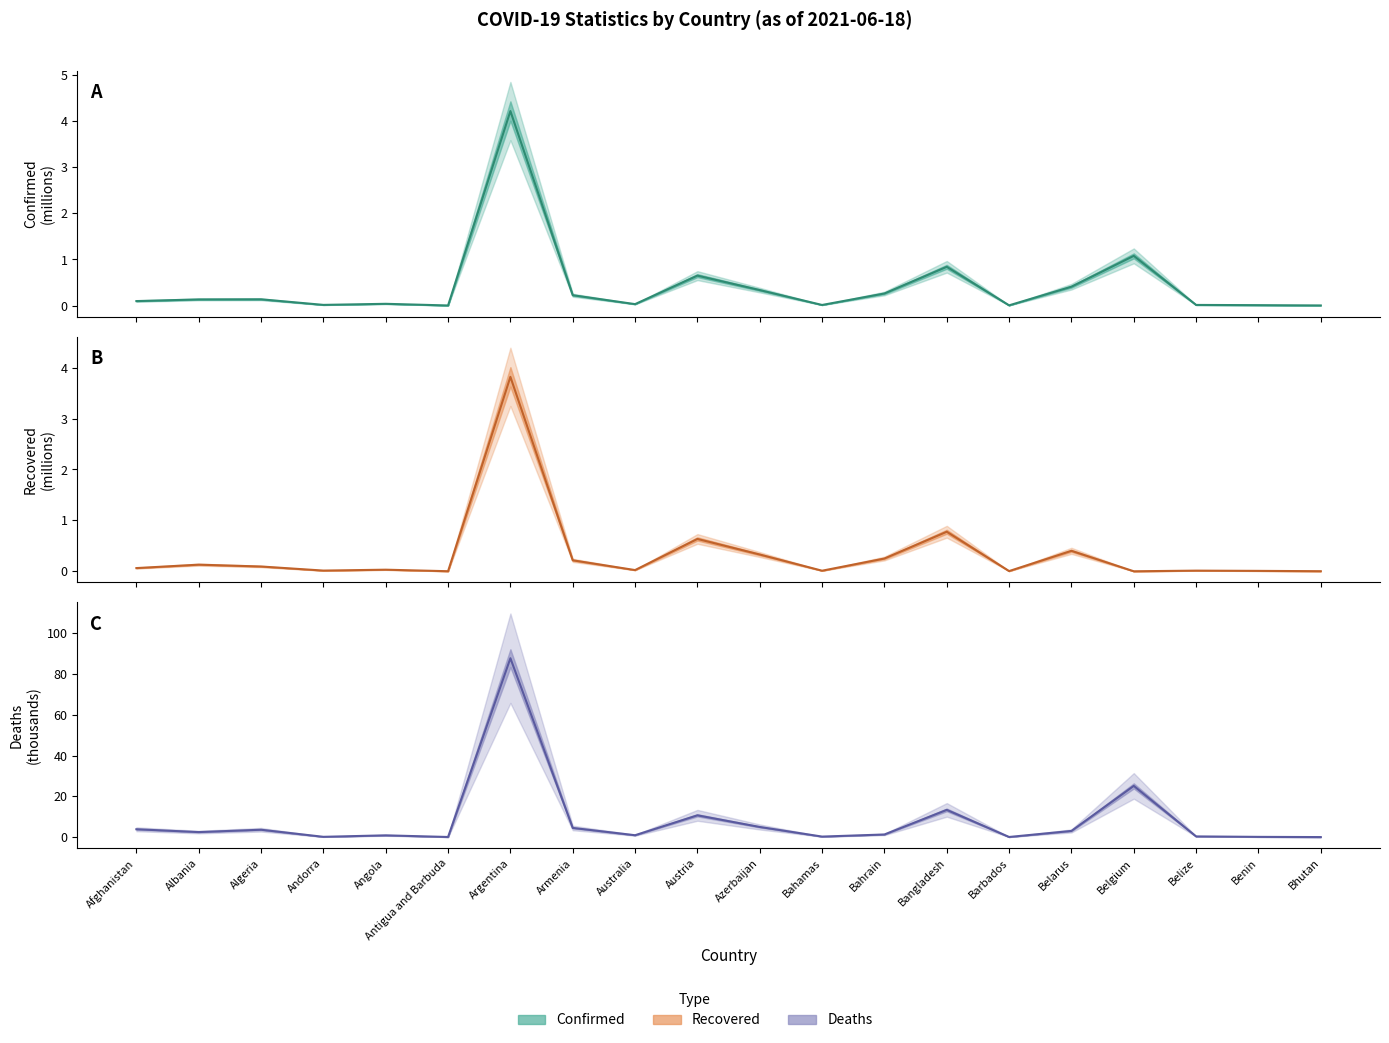

What is the total value across all series at Australia?

1.0